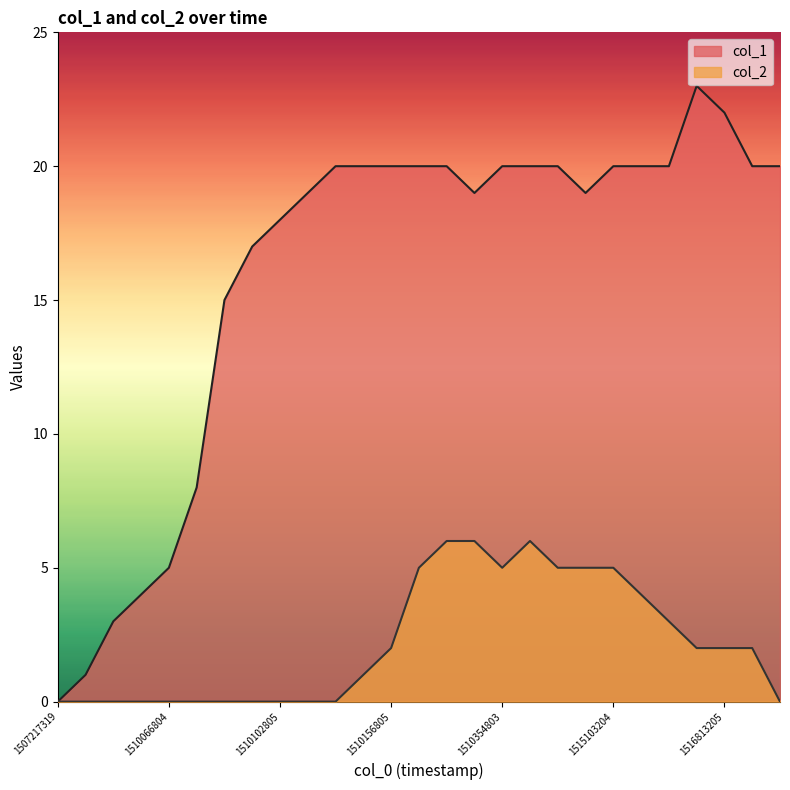

Which series changed the most between 7 and 22?

col_1